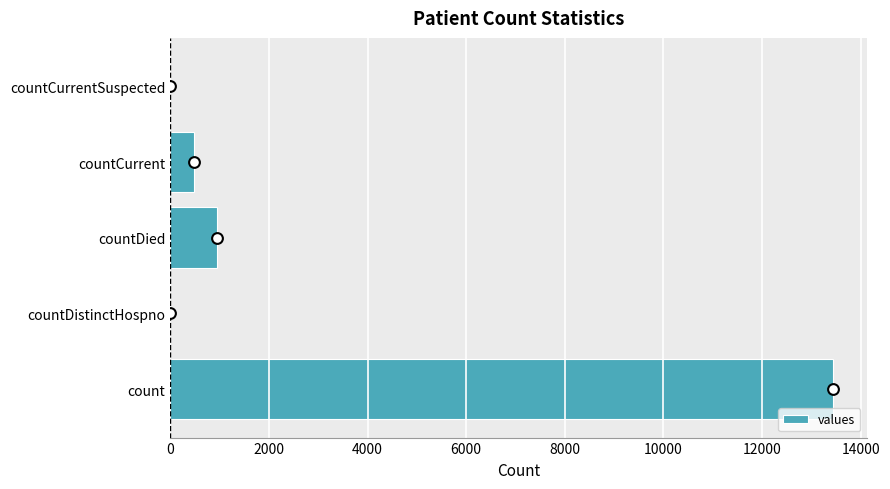

What is the sum of all values values?

14880